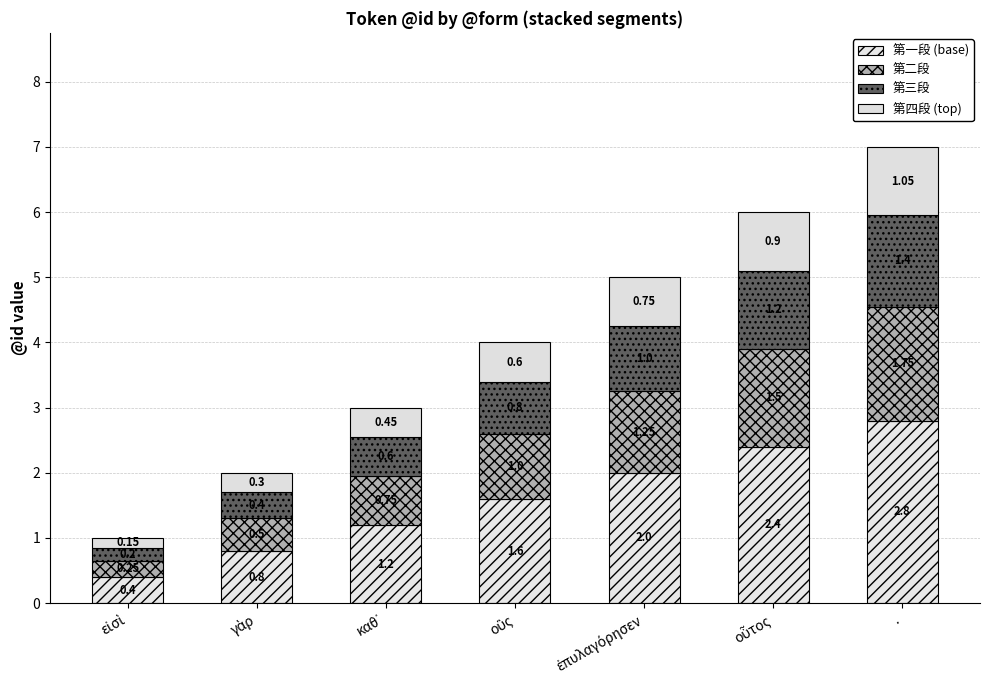

How many data points does each series have?

7